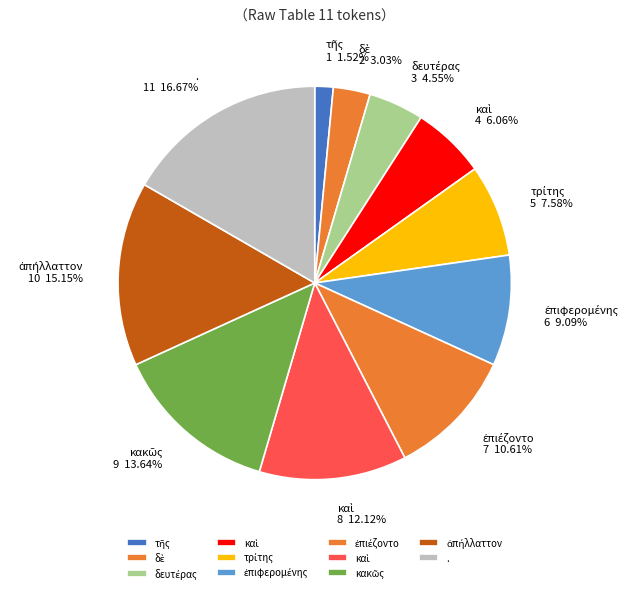

Rank the categories by value from highest to lowest.

., ἀπήλλαττον, κακῶς, καὶ, ἐπιέζοντο, ἐπιφερομένης, τρίτης, καὶ, δευτέρας, δὲ, τῆς